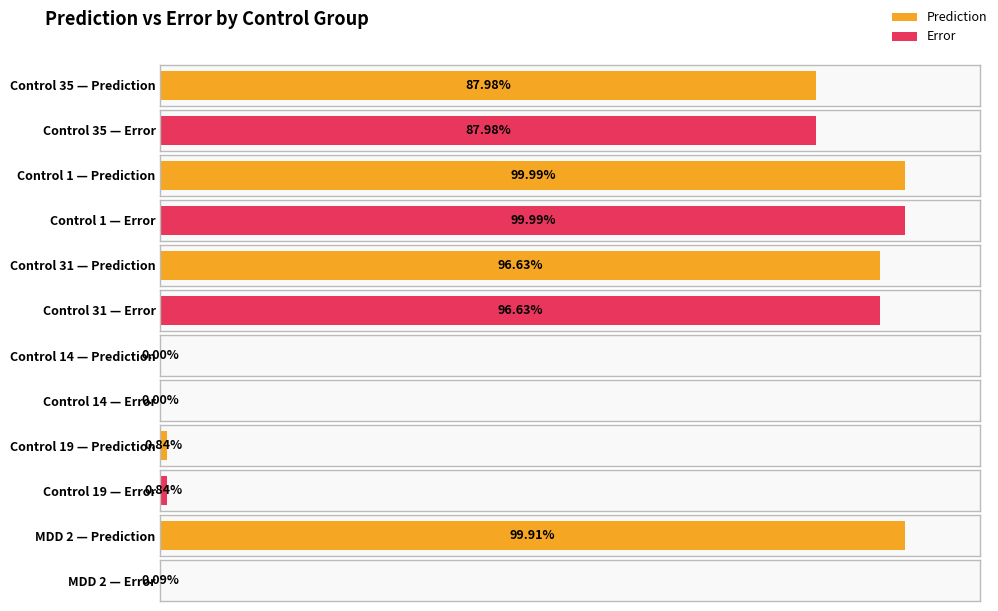

Which category has the lowest value across all series?

Control 14